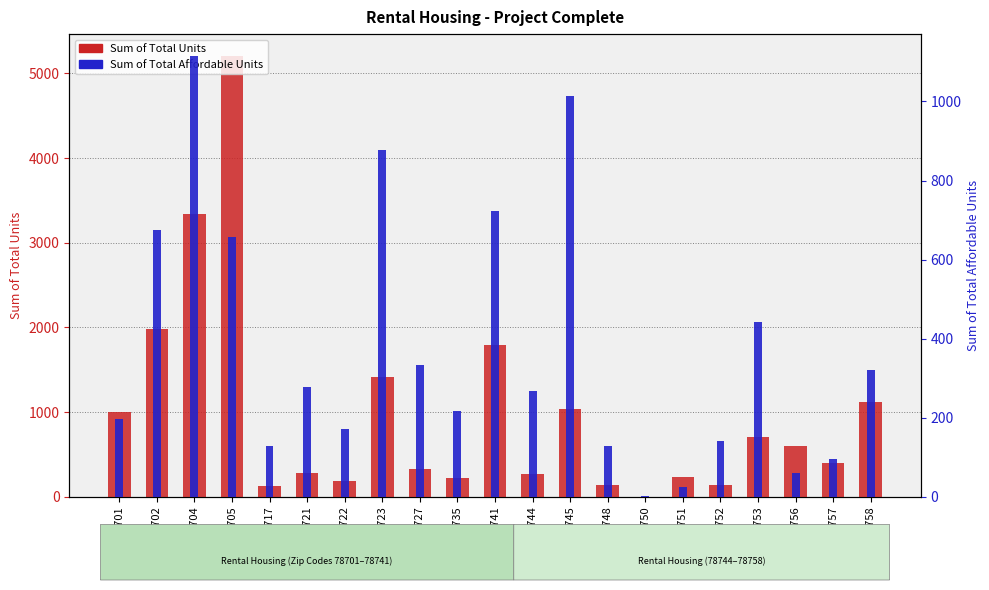

What is the lowest value of the Sum of Total Units series?

1